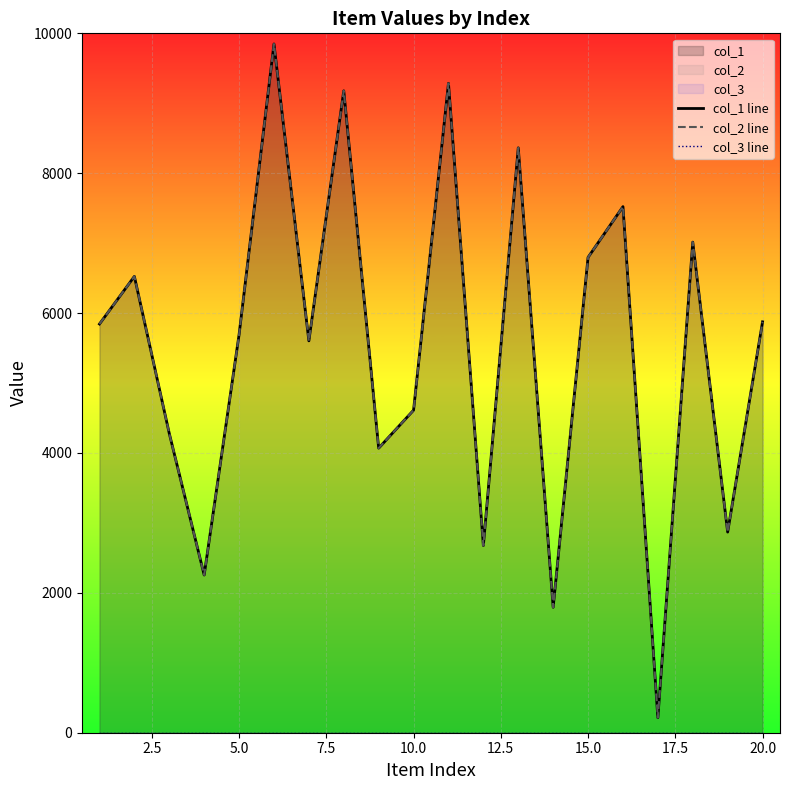

The value of col_3 line at 10 is 0. True or false?

False